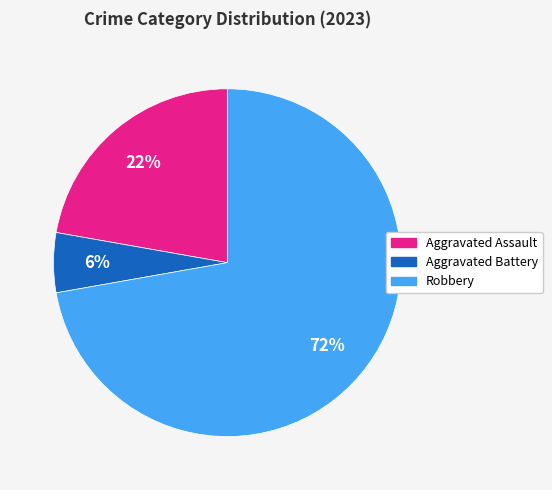

Does Aggravated Battery represent more than half of the total?

No